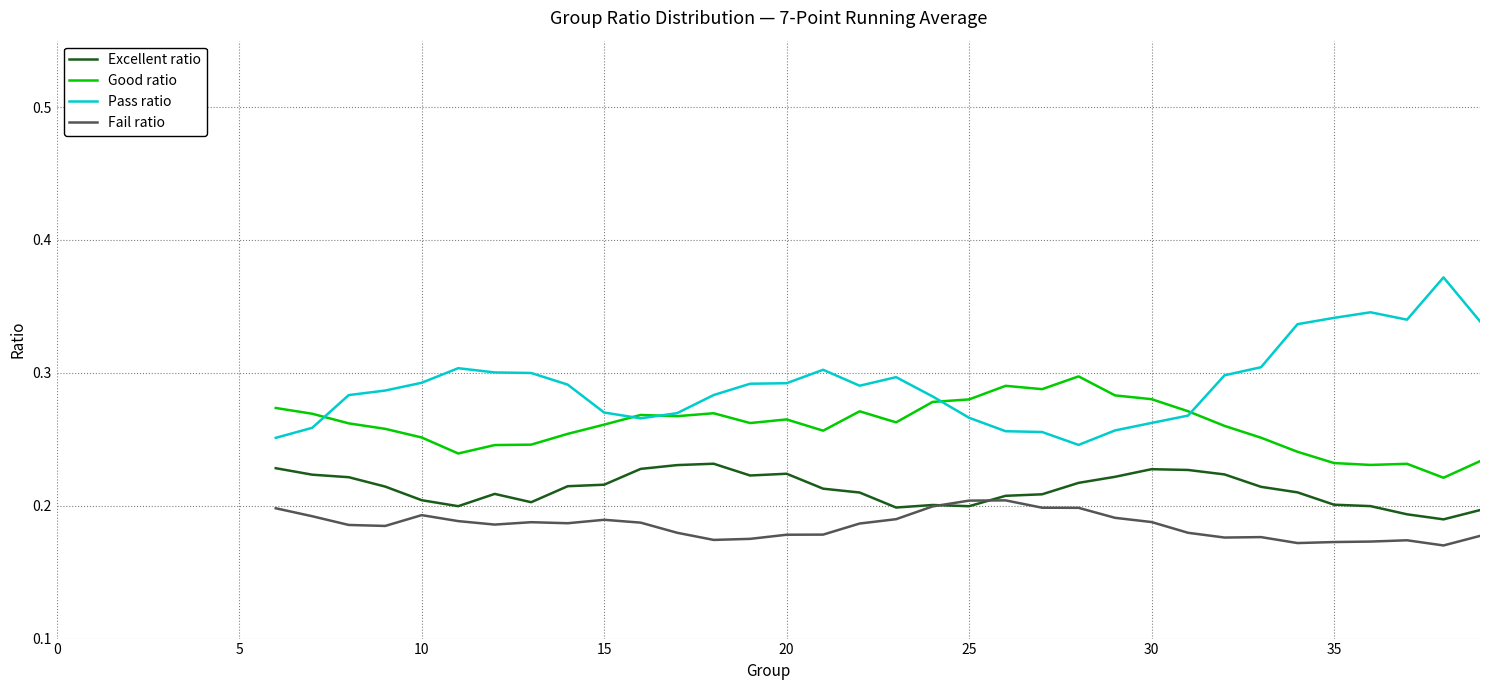

How many Good ratio values are between 0 and 1?

34